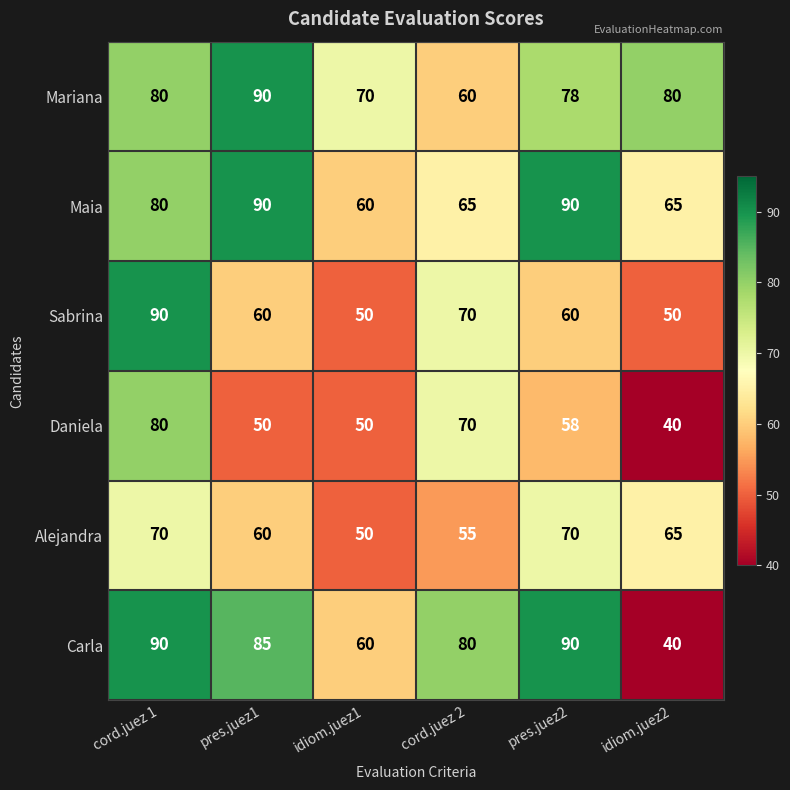

The value of Daniela at pres.juez1 is 15. True or false?

False